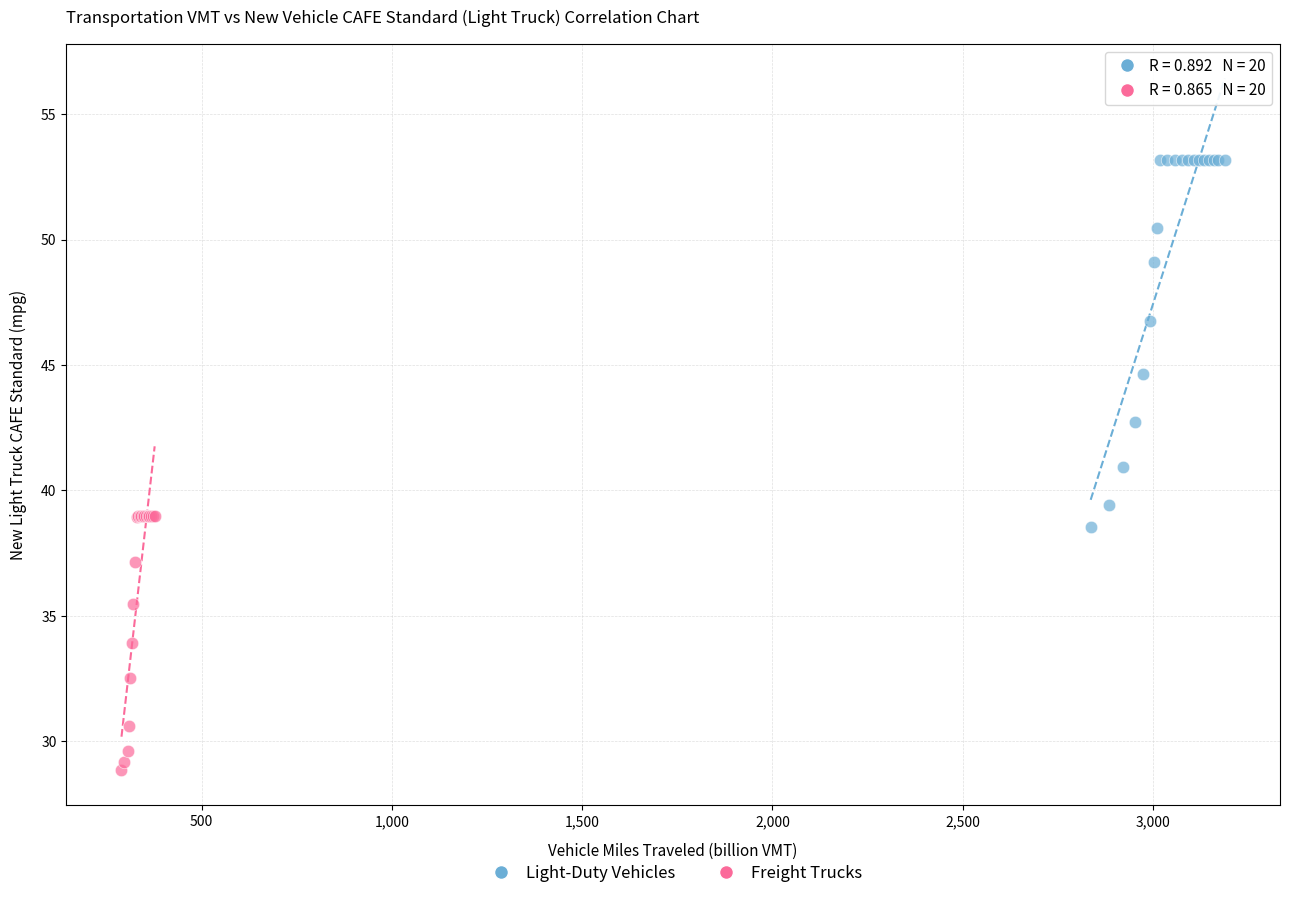

Which series reaches the maximum Y coordinate?

Light-Duty Vehicles